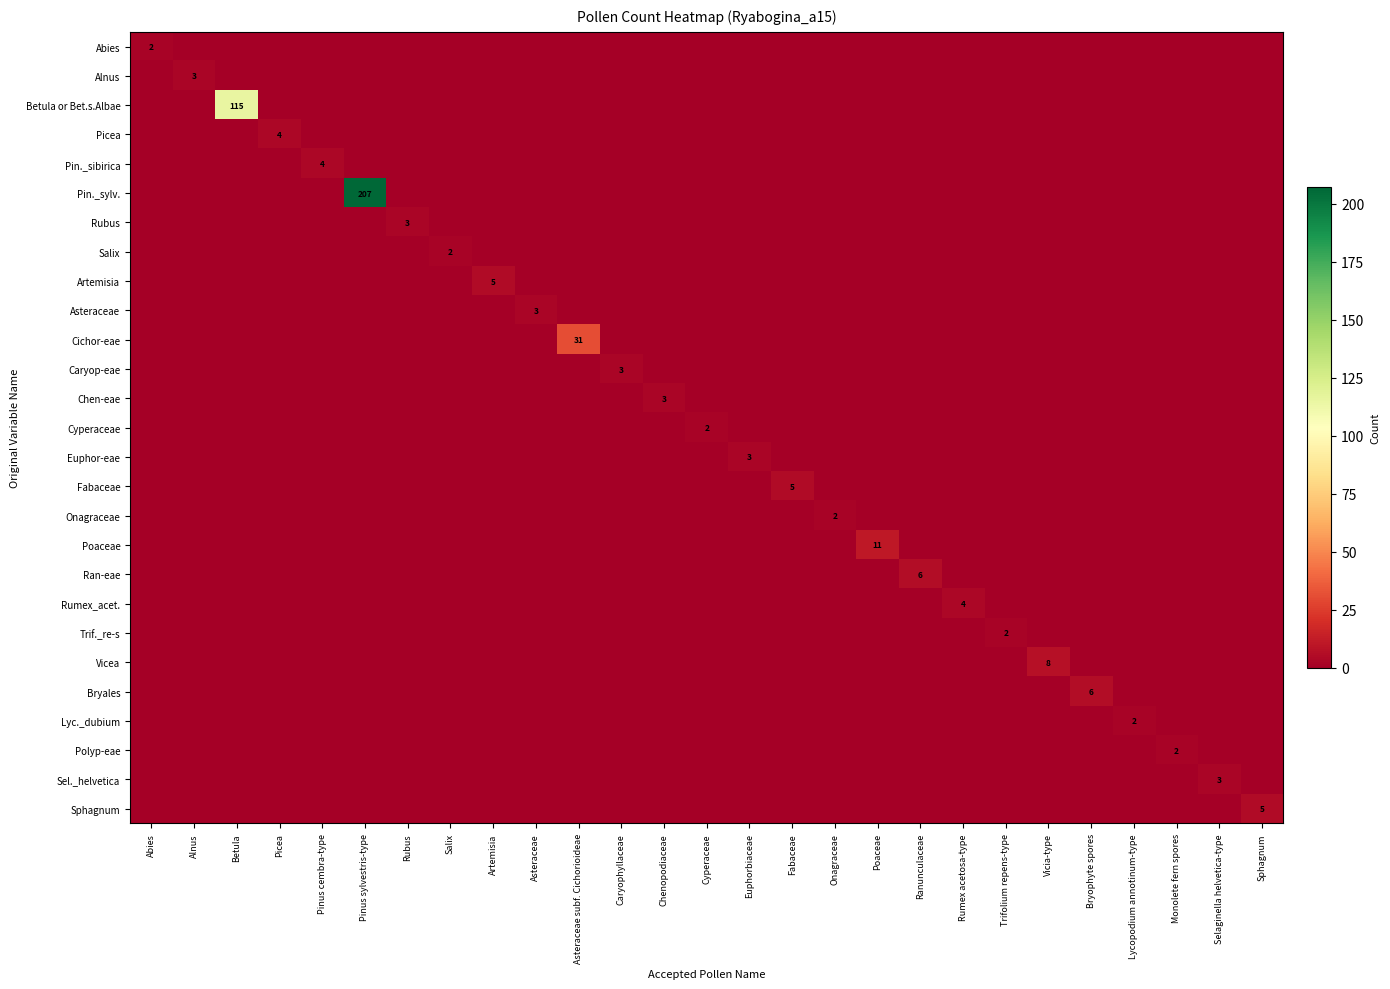

Which series has the largest total across all categories?

Pin._sylv.